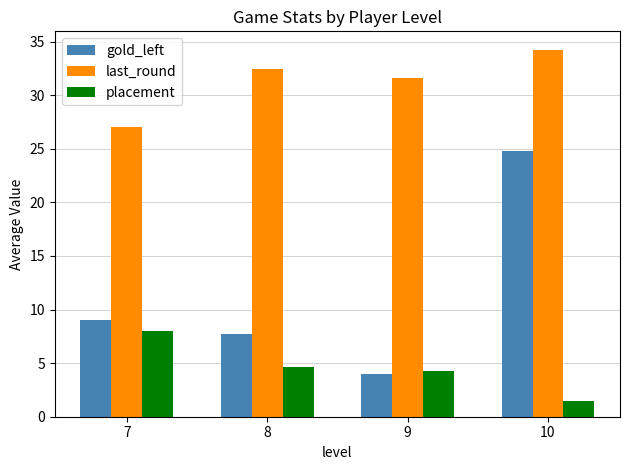

What is the approximate value of gold_left at 7?

9.0